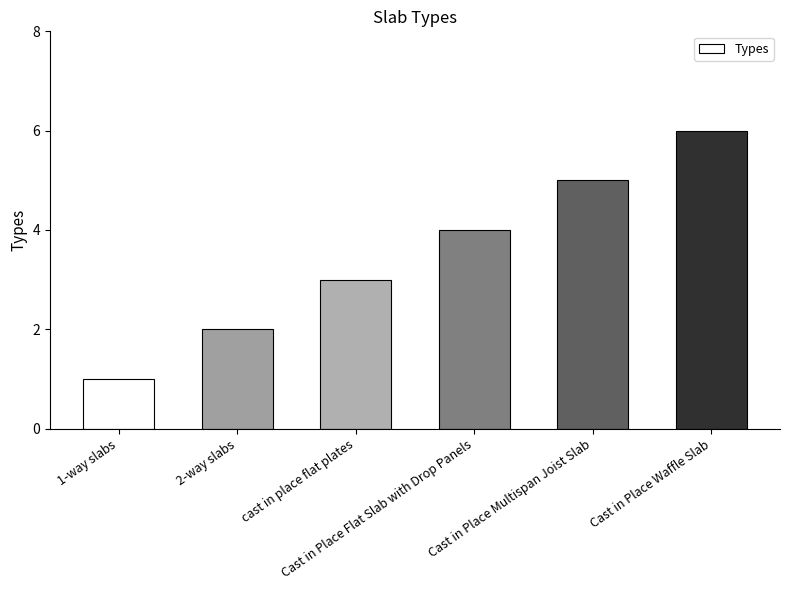

What is the average value?

4